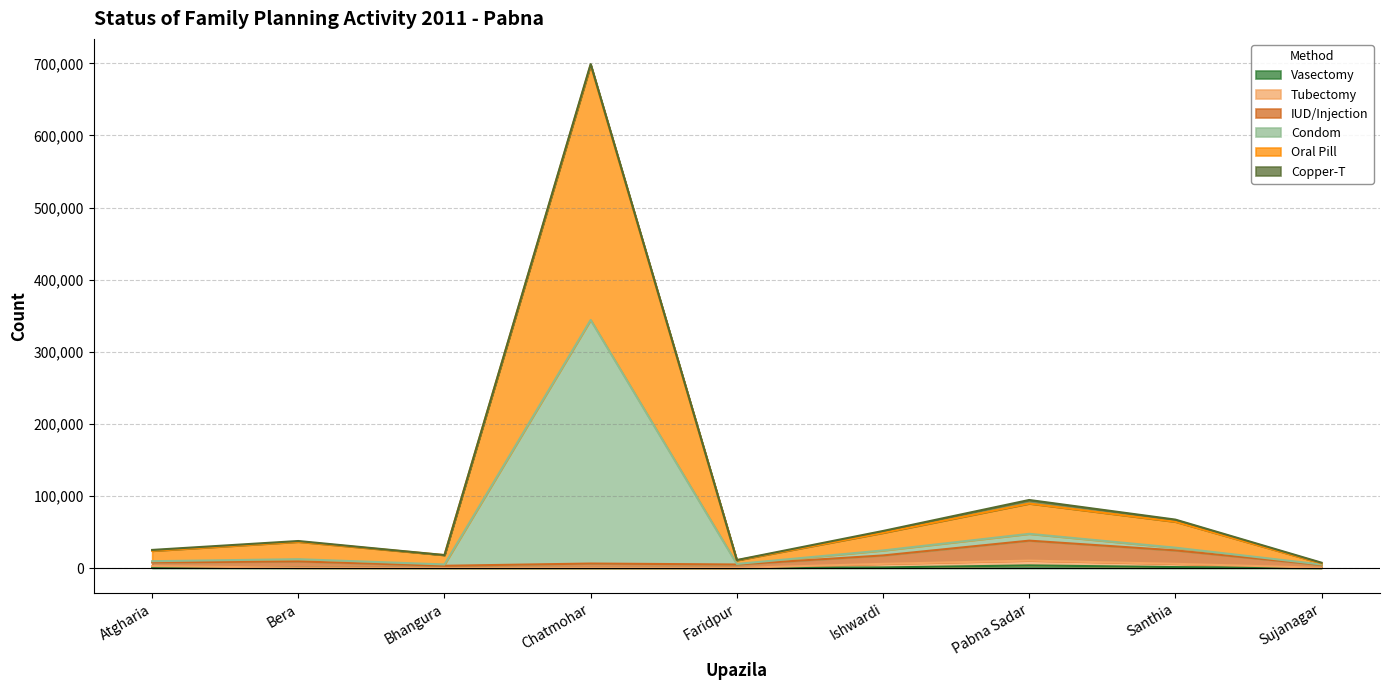

At which category is the sum across all series the highest?

Chatmohar